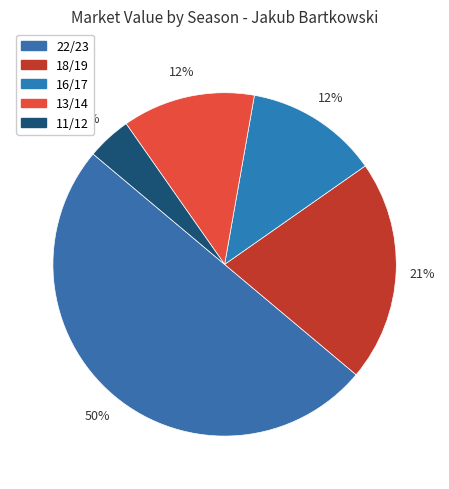

How many slices are in this pie chart?

5